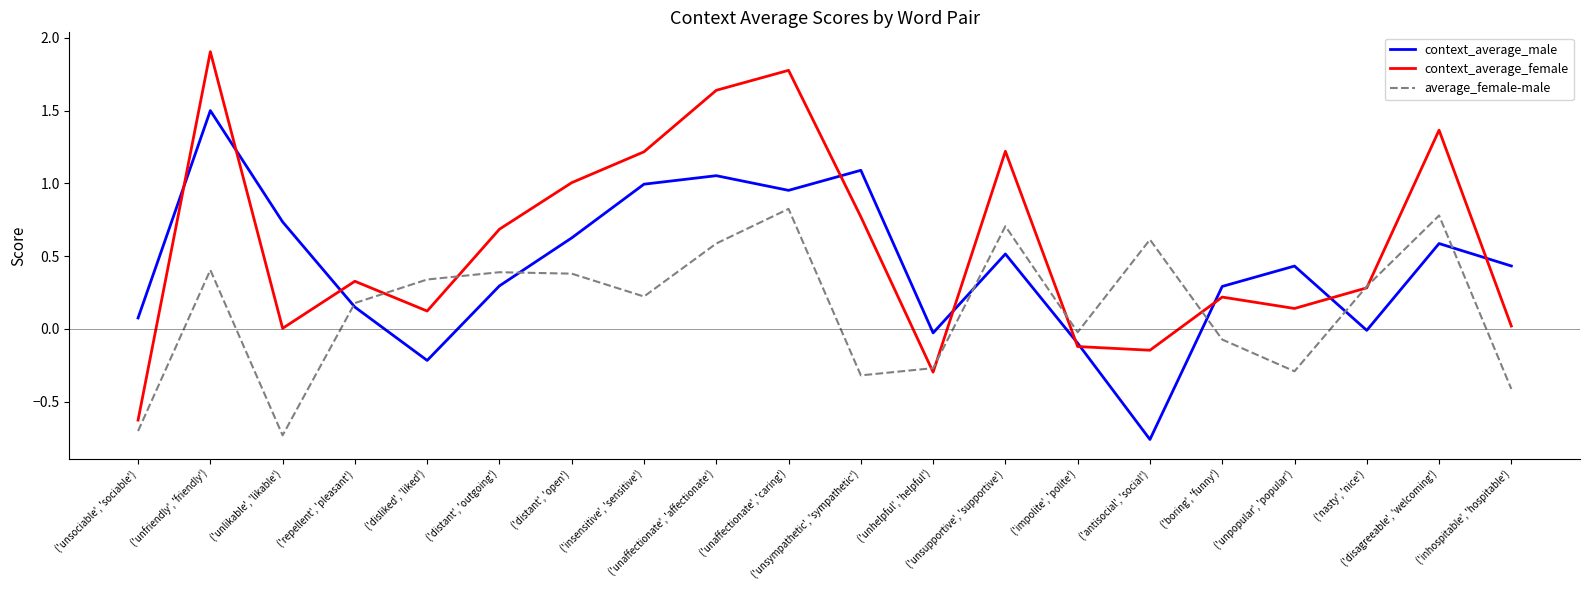

Which series has the widest spread of values?

context_average_female